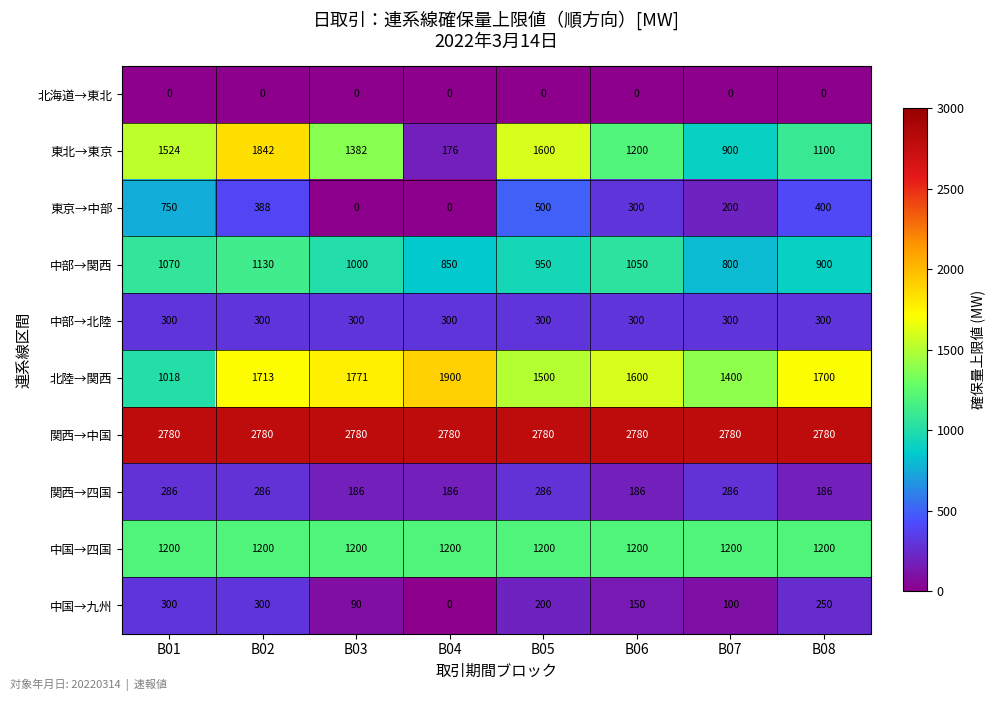

True or false: 中国→九州 has a value of 100 at B07.

True